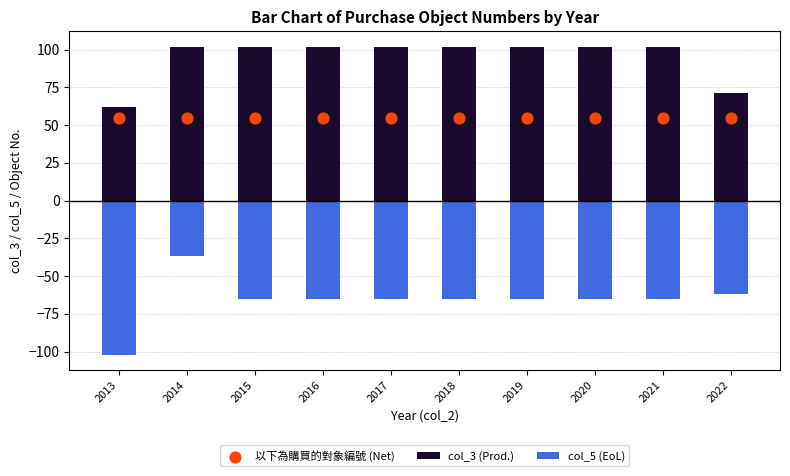

At which category is the sum across all series the highest?

2014